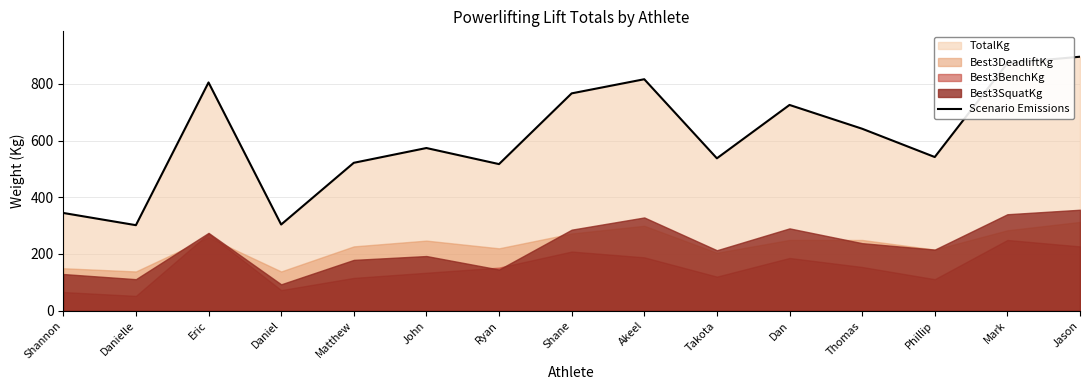

Rank the categories by value from lowest to highest.

Danielle, Daniel, Shannon, Ryan, Matthew, Takota, Phillip, John, Thomas, Dan, Shane, Eric, Akeel, Mark, Jason